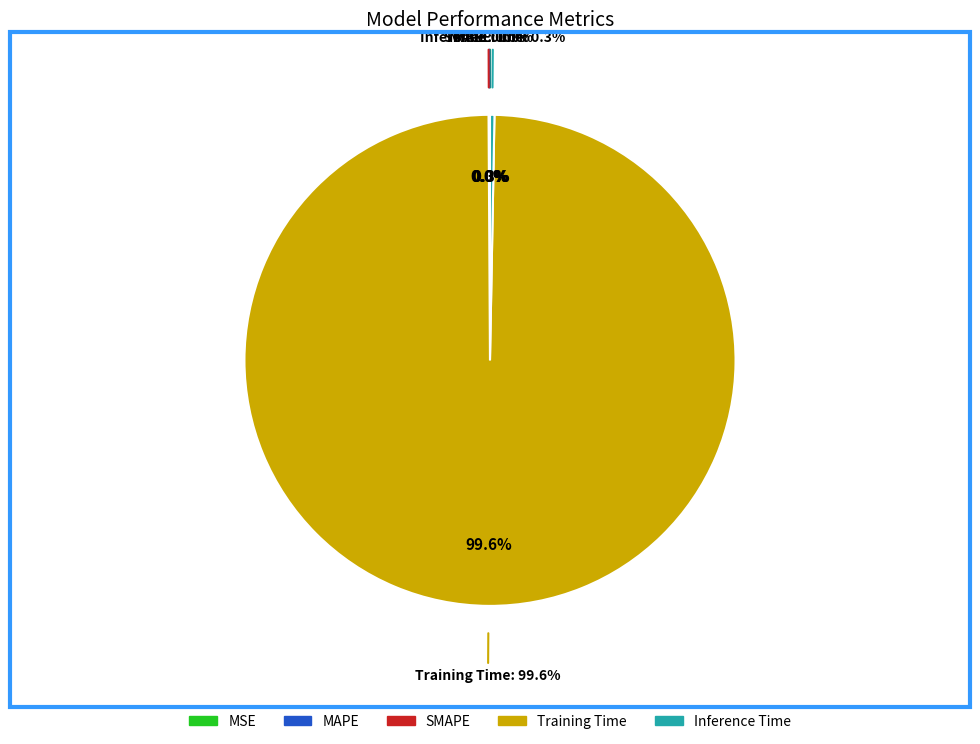

What is the majority slice?

Training Time